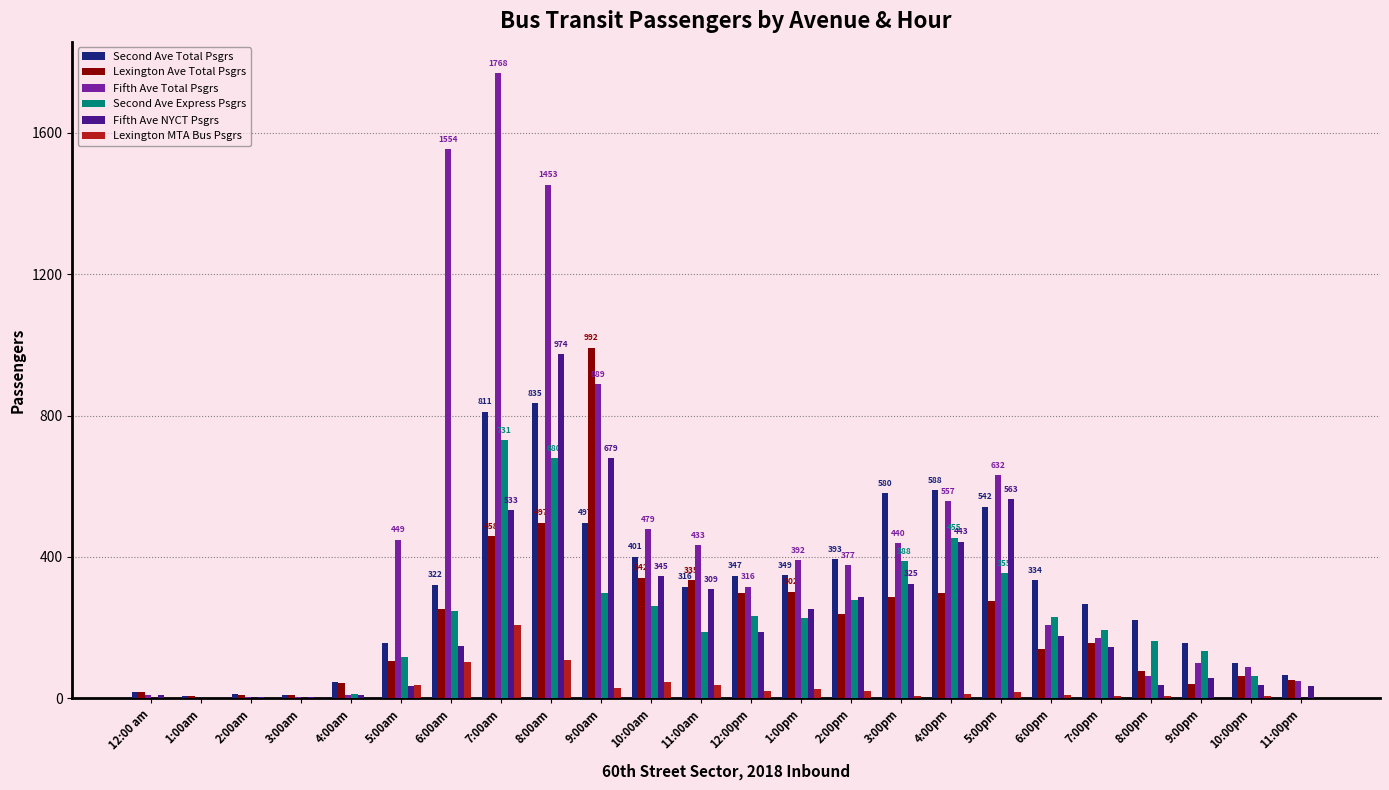

At which label is Second Ave Express Psgrs closest to 365?

5:00pm